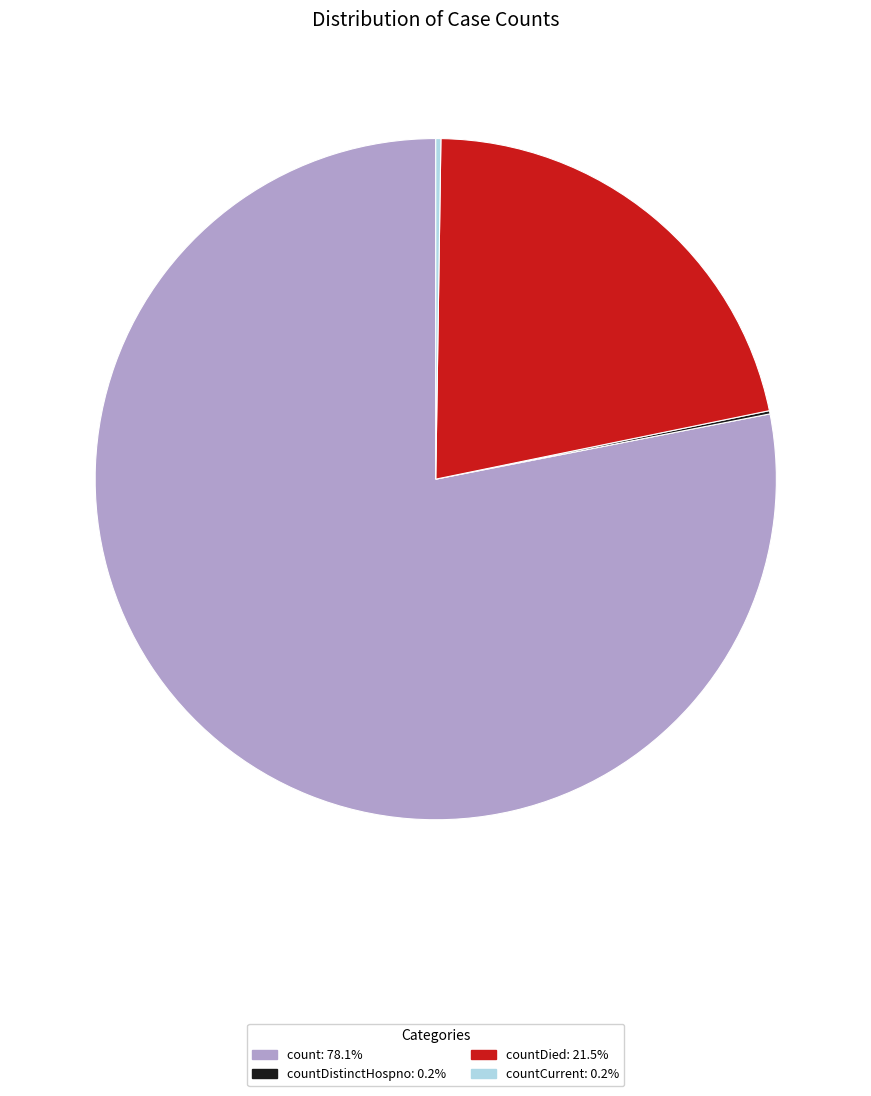

Does any single category account for the majority?

Yes